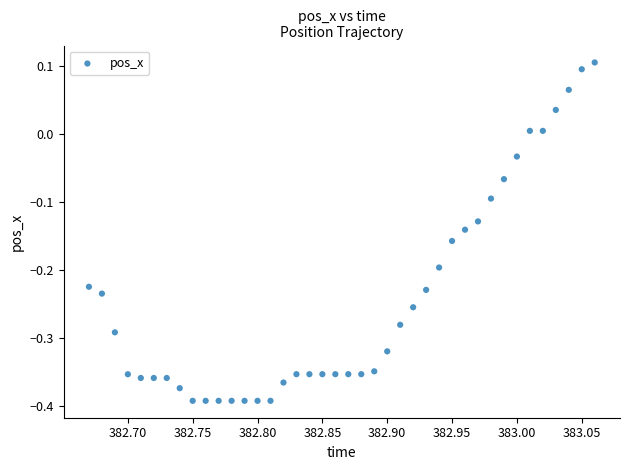

What is the range of X values (max minus min)?

0.4